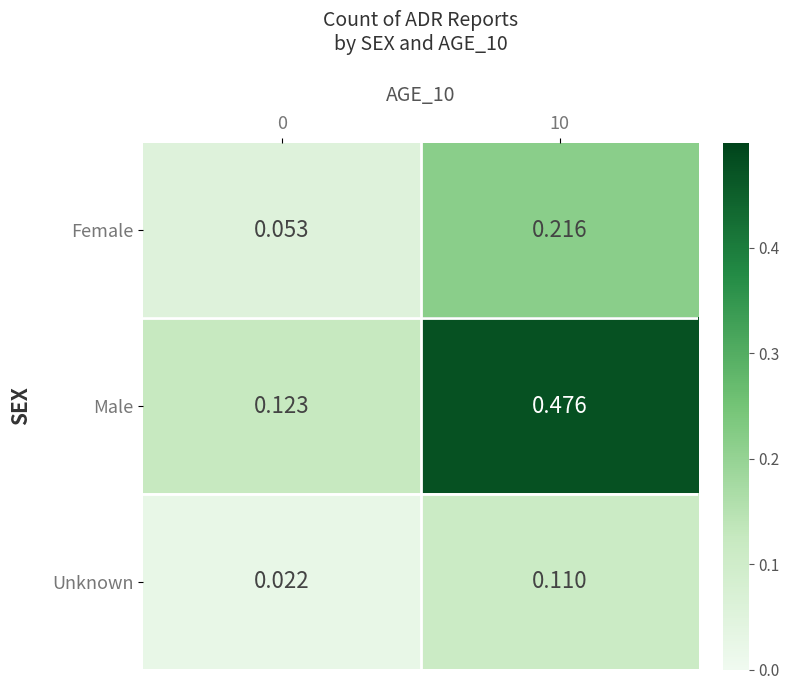

List the series in order of their overall mean, highest first.

Male, Female, Unknown